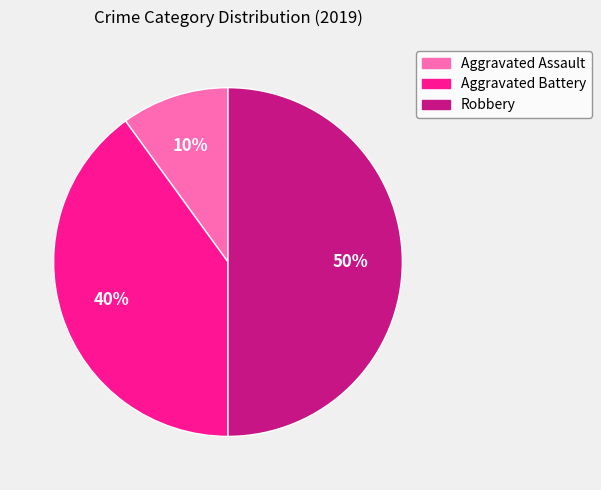

Between Aggravated Assault and Robbery, which is larger?

Robbery